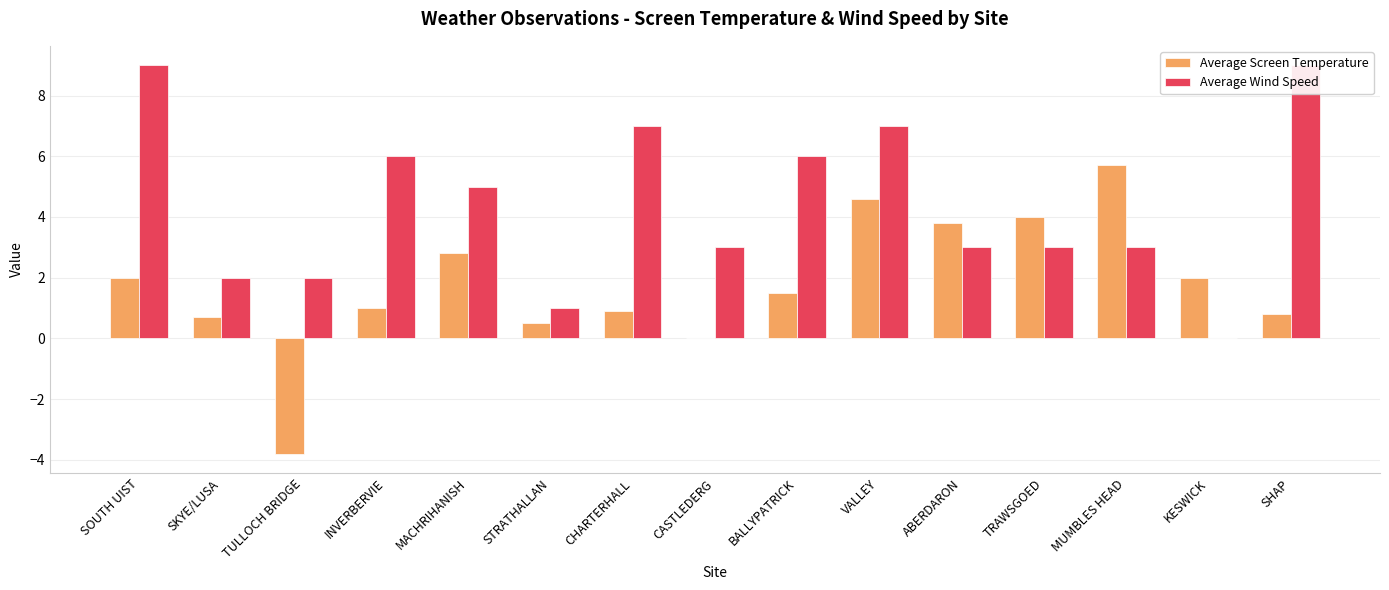

The Average Wind Speed series shows 0.0 at KESWICK. True or false?

True